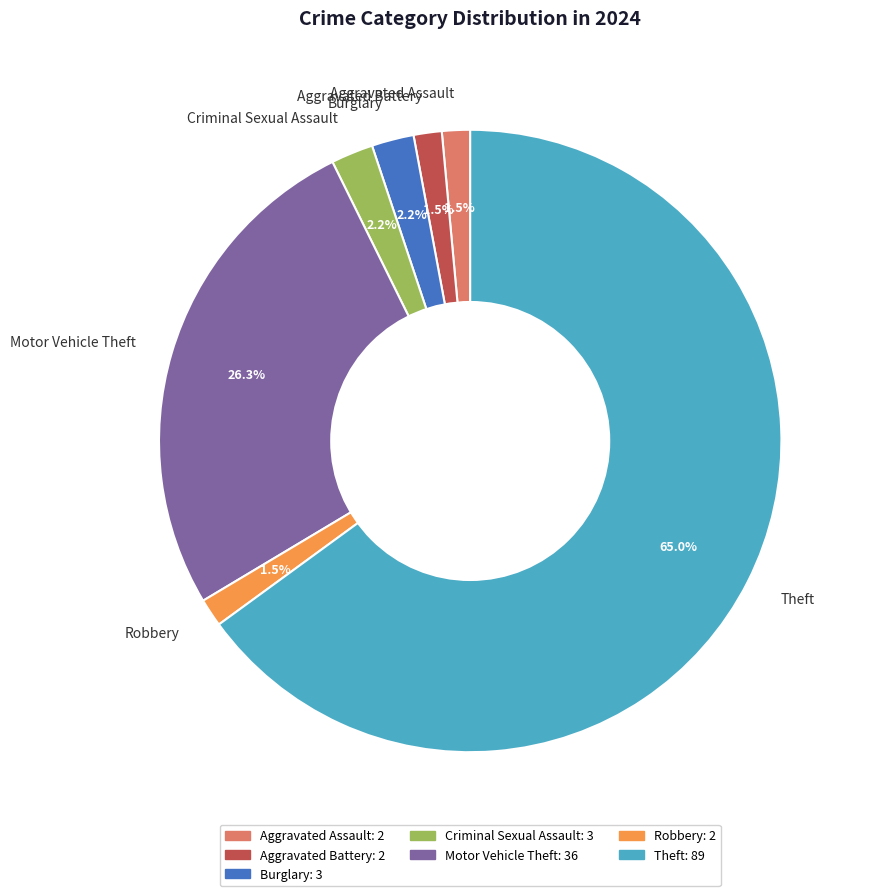

What percentage is NOT represented by Burglary?

97.8%